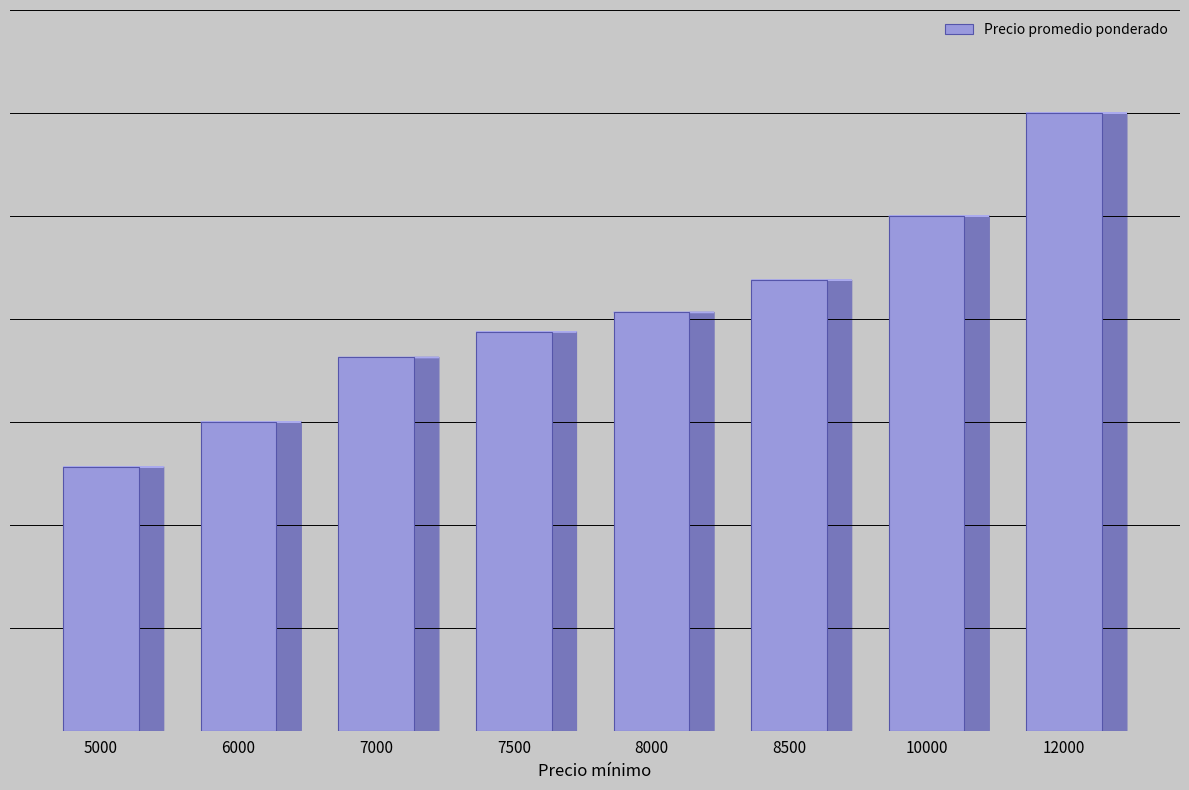

Rank the categories by value from lowest to highest.

5000, 6000, 7000, 7500, 8000, 8500, 10000, 12000